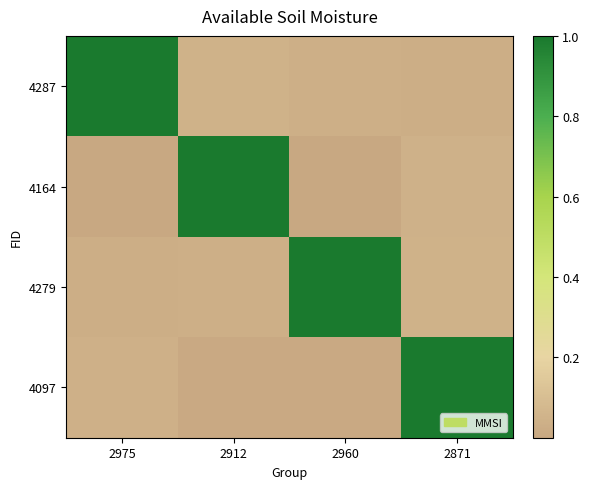

Reading left to right, transcribe all the data shown in this chart.

4287: 2975=1.0	2912=0.0	2960=0.0	2871=0.0
4164: 2975=0.0	2912=1.0	2960=0.0	2871=0.0
4279: 2975=0.0	2912=0.0	2960=1.0	2871=0.0
4097: 2975=0.0	2912=0.0	2960=0.0	2871=1.0